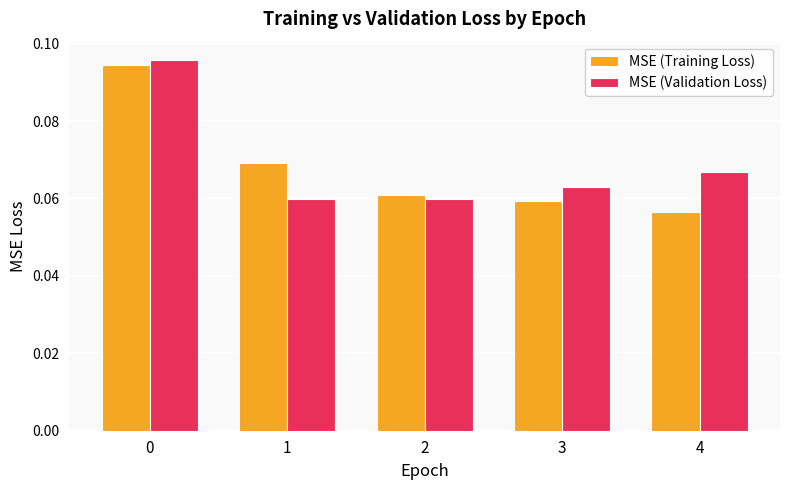

Does the chart contain any negative values?

No